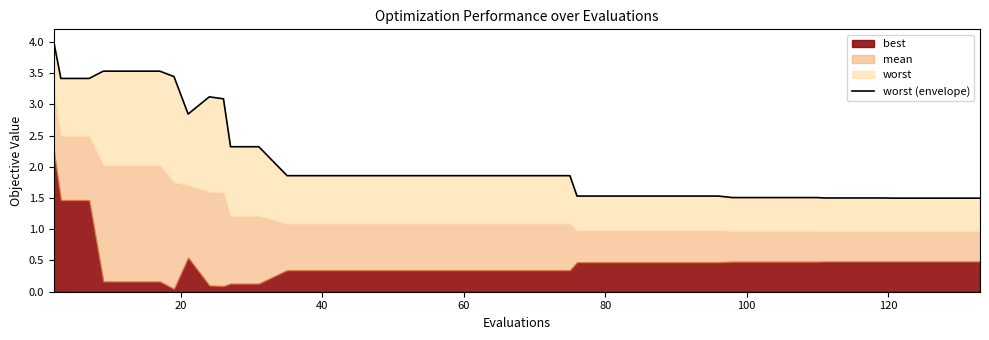

What is the maximum value shown in the chart?

4.0